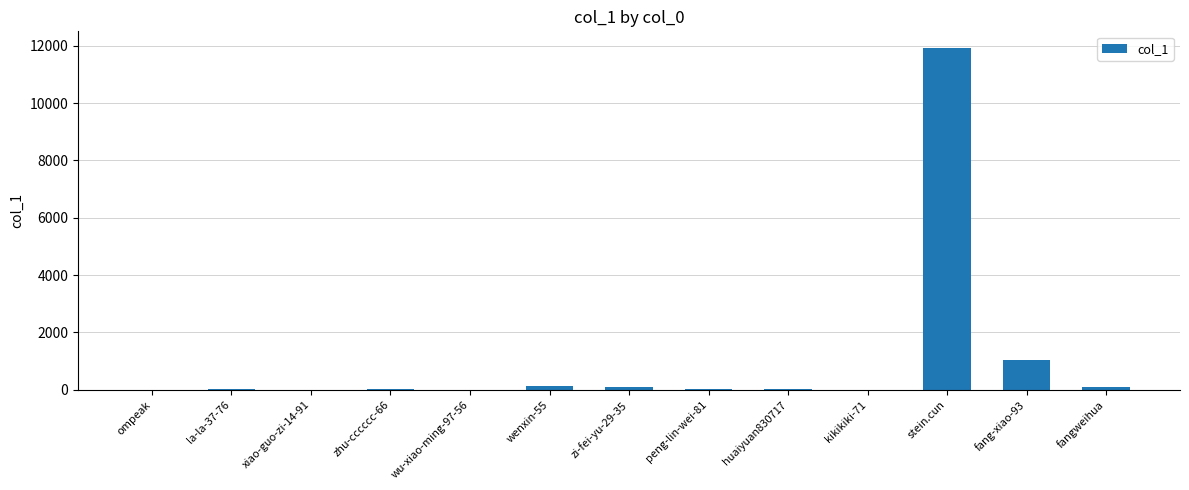

Are the bars grouped side by side (vs. stacked)?

No